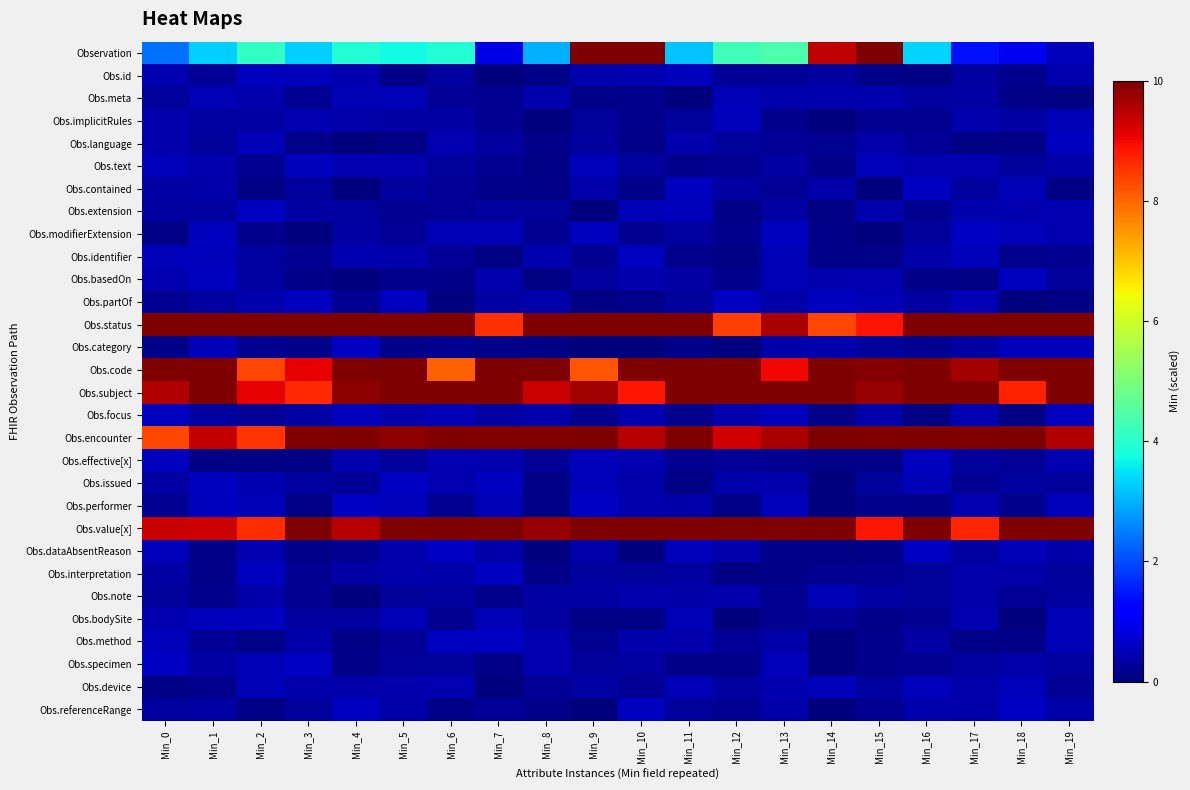

List the series in order of their peak value, lowest first.

Obs.note, Obs.meta, Obs.implicitRules, Obs.device, Obs.category, Obs.bodySite, Obs.focus, Obs.effective[x], Obs.identifier, Obs.extension, Obs.interpretation, Obs.contained, Obs.language, Obs.partOf, Obs.text, Obs.id, Obs.basedOn, Obs.dataAbsentReason, Obs.referenceRange, Obs.issued, Obs.specimen, Obs.modifierExtension, Obs.method, Obs.performer, Observation, Obs.status, Obs.code, Obs.subject, Obs.encounter, Obs.value[x]